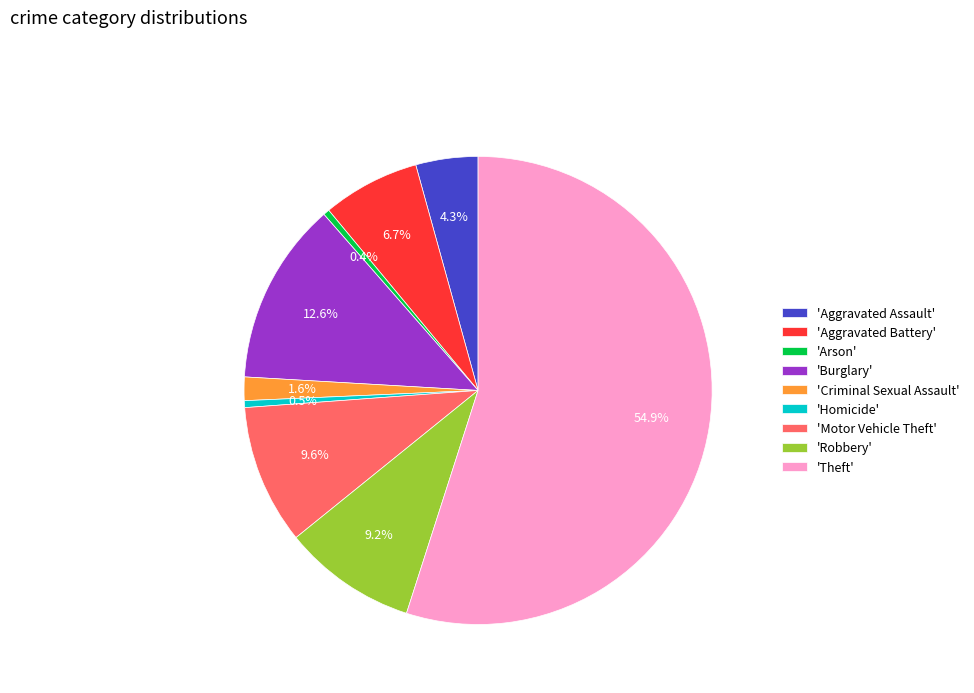

Between 'Aggravated Assault' and 'Motor Vehicle Theft', which is larger?

'Motor Vehicle Theft'